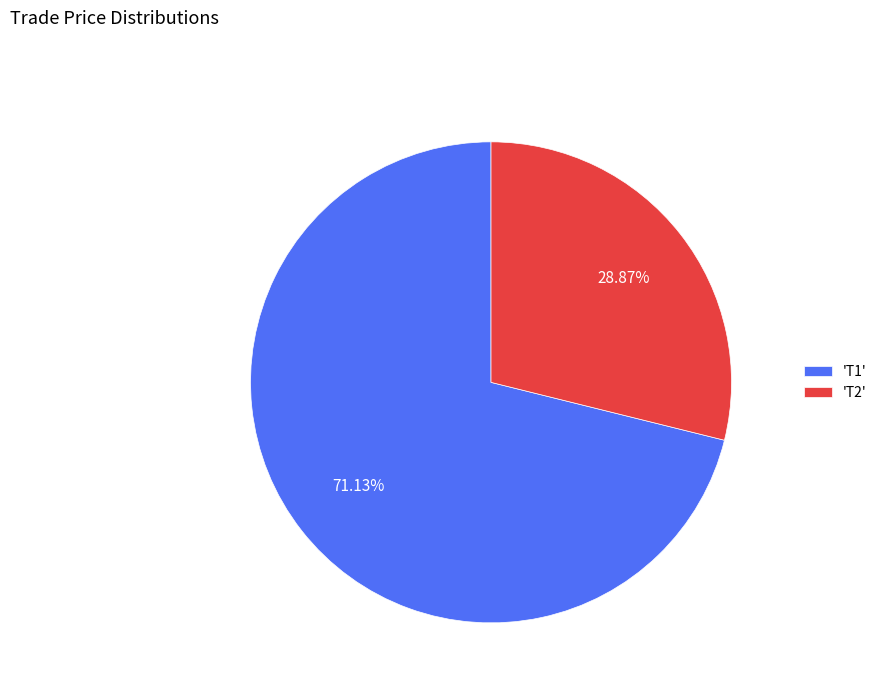

To the nearest percent, what is the average slice percentage?

50%